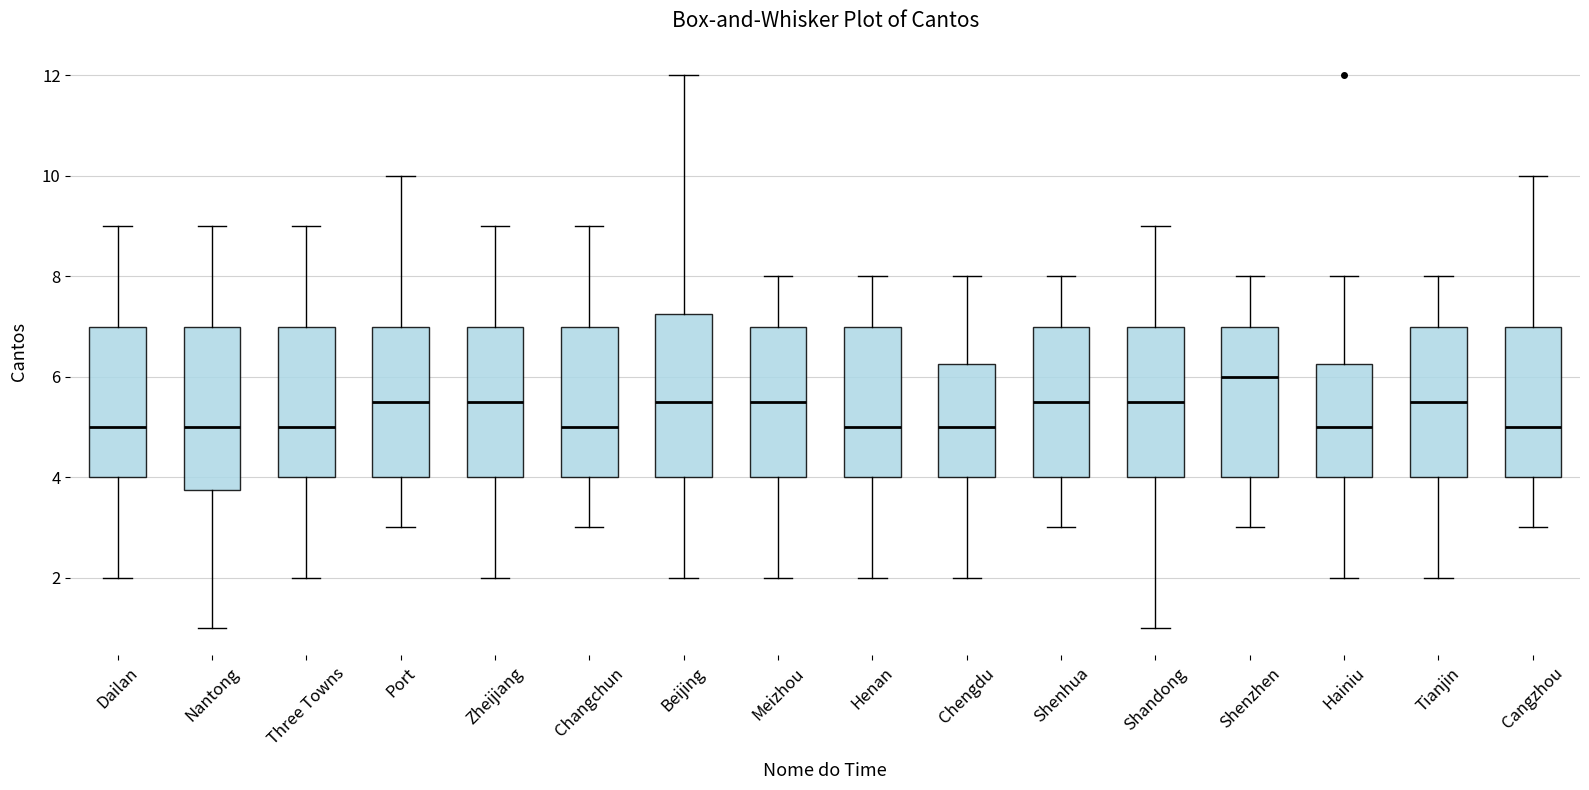

Where does the lower whisker of the box for Meizhou end on the y-axis? The values are not printed on the chart, so give them approximately, as read against the axis.

2.0